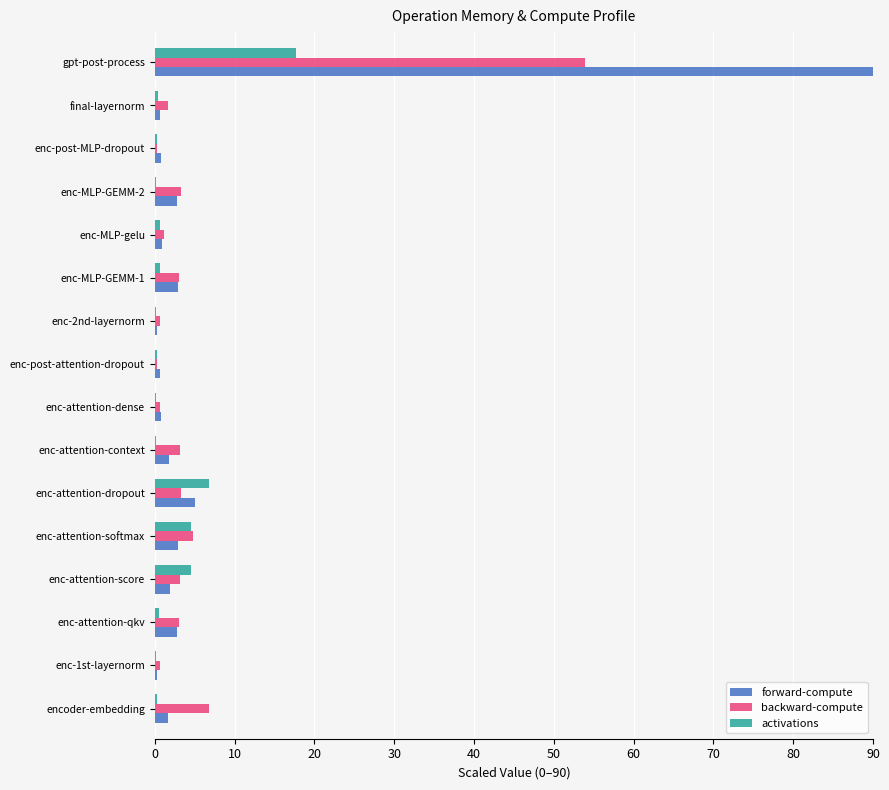

Which label corresponds to the largest value in the chart?

gpt-post-process